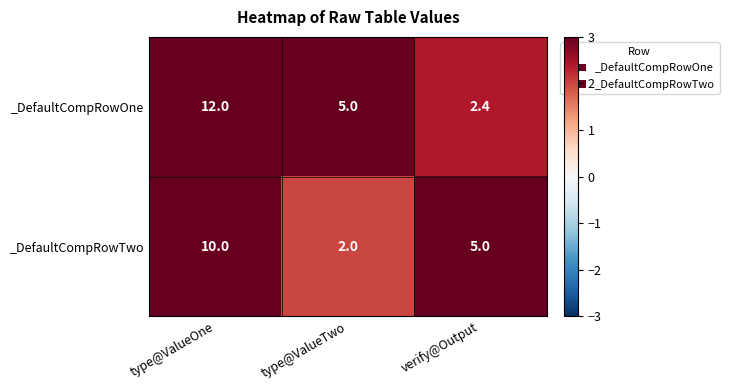

Rank the series by their maximum value, from lowest to highest.

_DefaultCompRowTwo, _DefaultCompRowOne